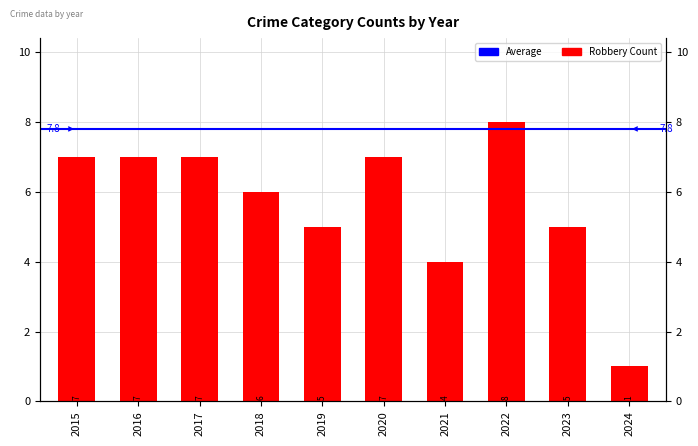

Reading left to right, list all the values displayed in this chart.

2015=7	2016=7	2017=7	2018=6	2019=5	2020=7	2021=4	2022=8	2023=5	2024=1